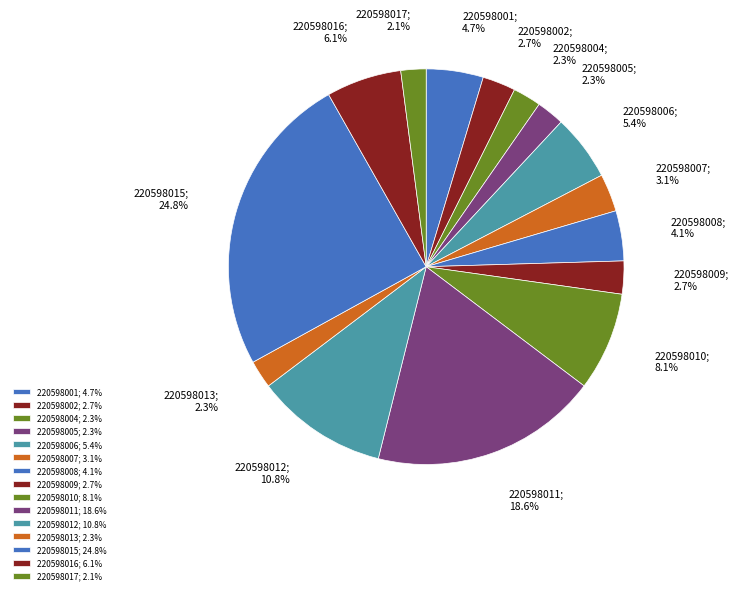

How many segments does this pie chart have?

15